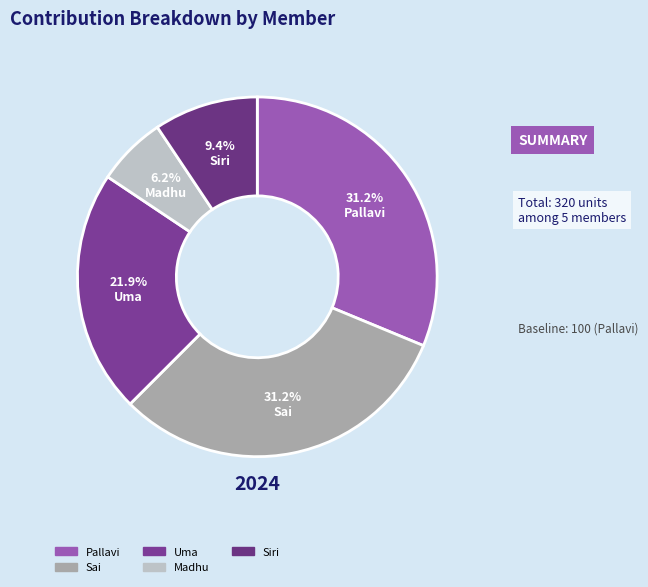

Is it true that Siri is 9% of the pie?

True